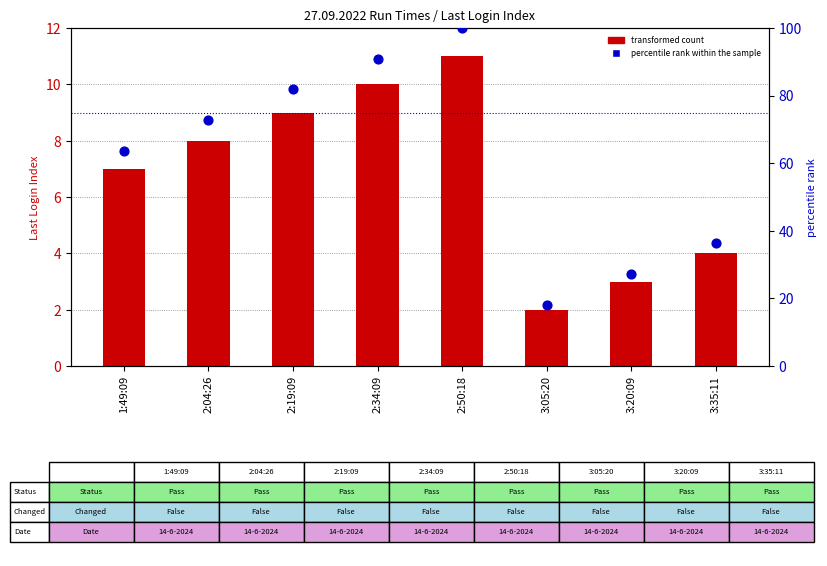

At how many categories does at least one series exceed 35?

6